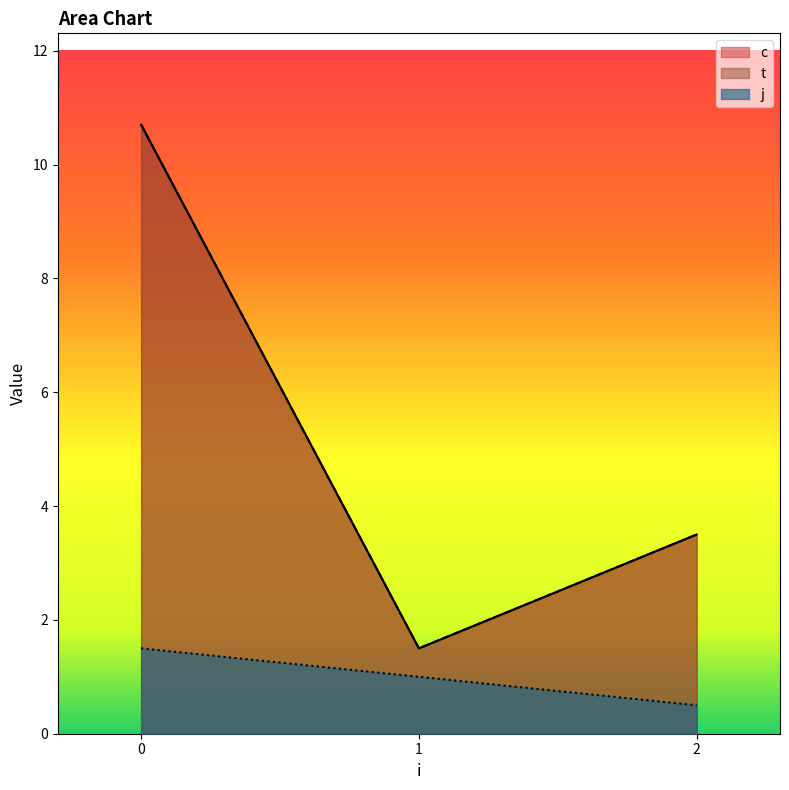

What is the difference between the c values at 0 and 1?

8.2